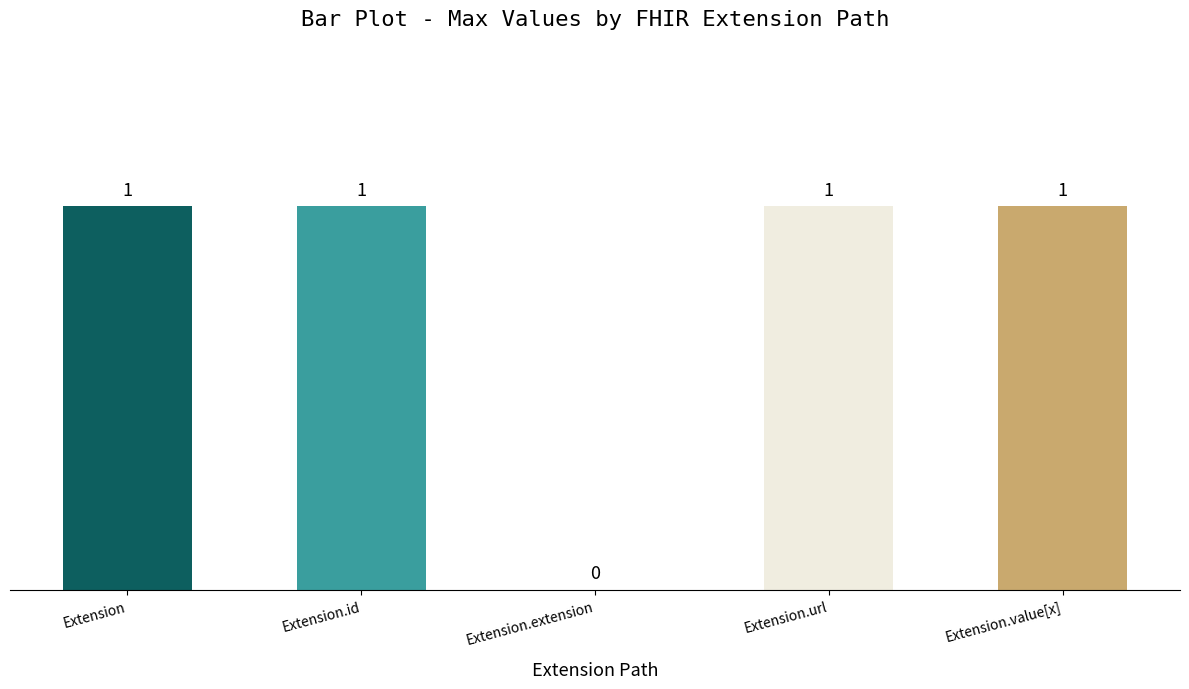

Approximately how many times larger is the value at Extension.value[x] compared to Extension.url?

1.0